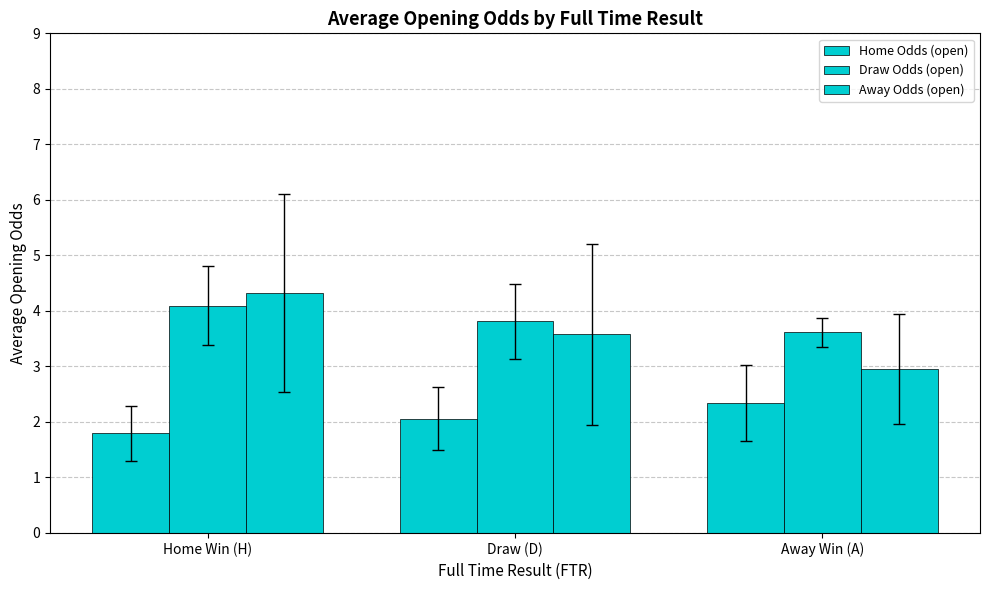

How many groups of bars are there?

3